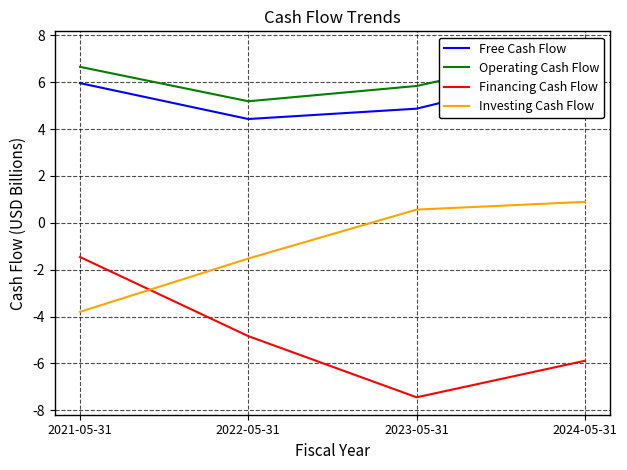

How many data points in Investing Cash Flow are less than 0?

2